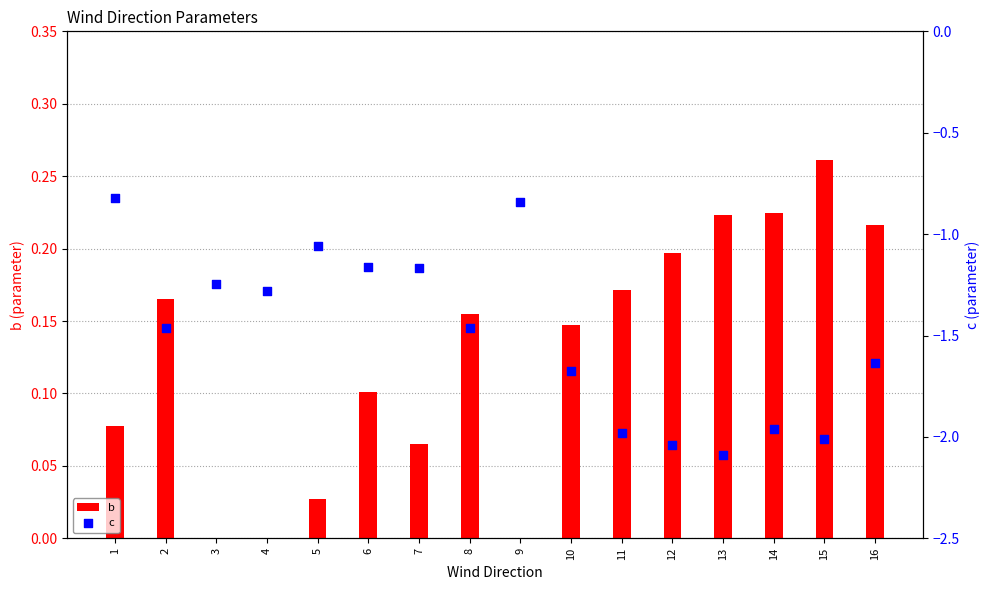

What are all the series names shown in the legend?

b, c